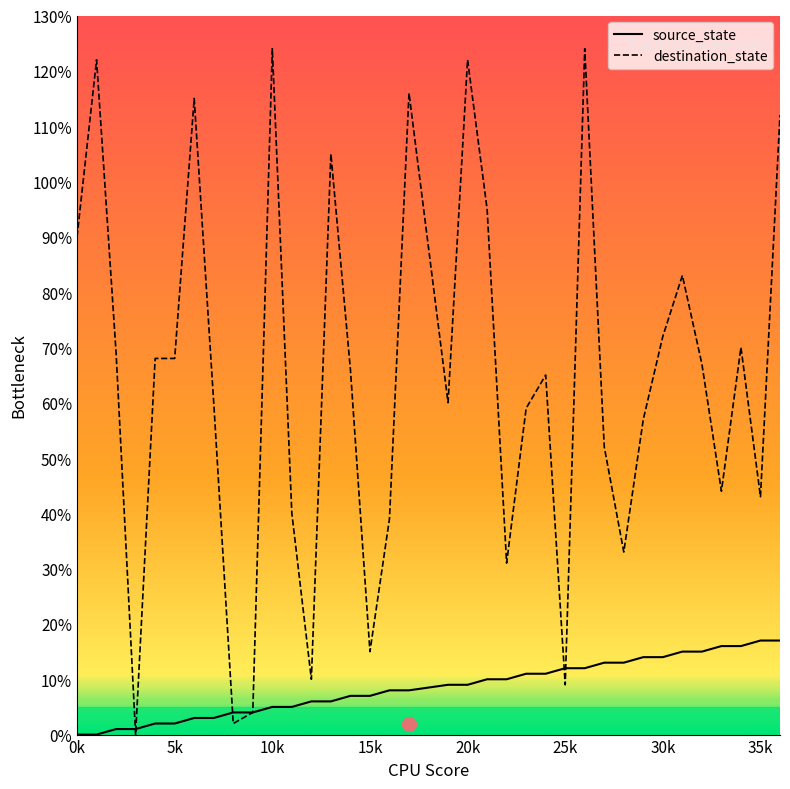

True or false: source_state has a value of 11 at 0k.

False